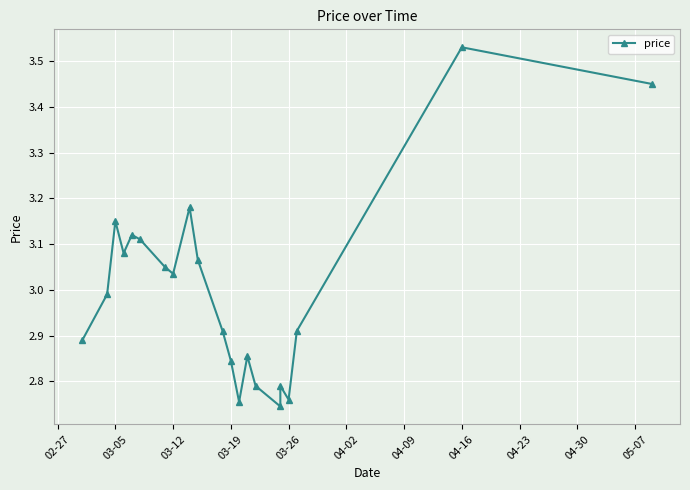

True or false: there are more than 1 points higher than both neighbors.

True